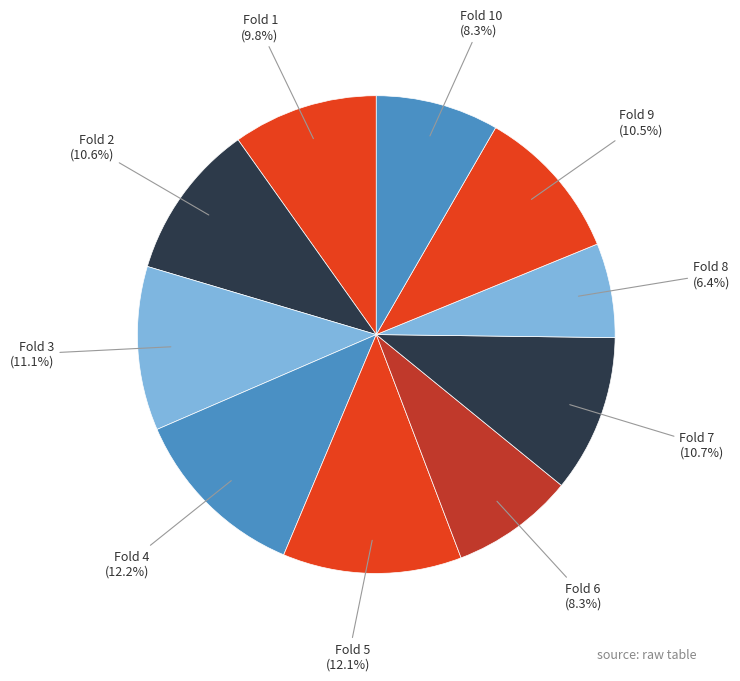

Is there a majority slice in this chart?

No